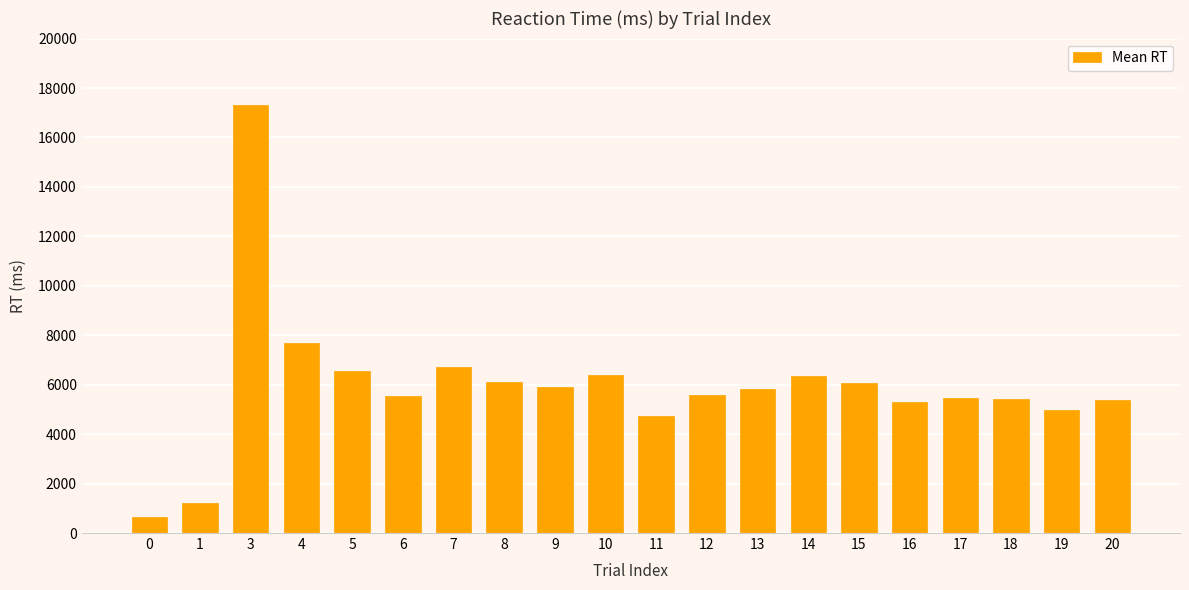

What is the value of the 7th bar from the left?

6697